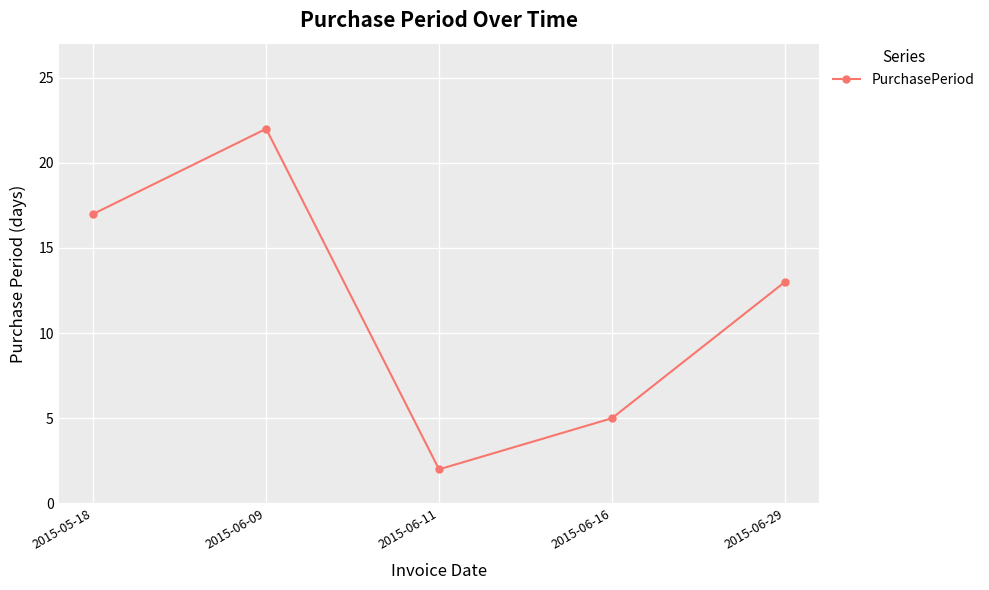

Where does the data first go above 13?

2015-05-18